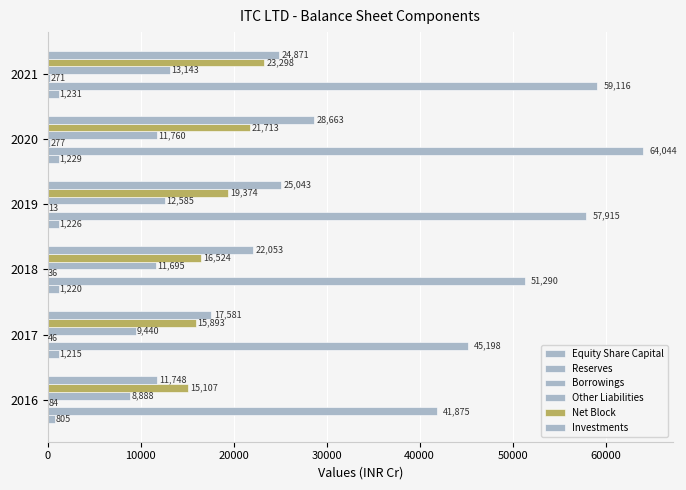

How many series are shown in this chart?

6